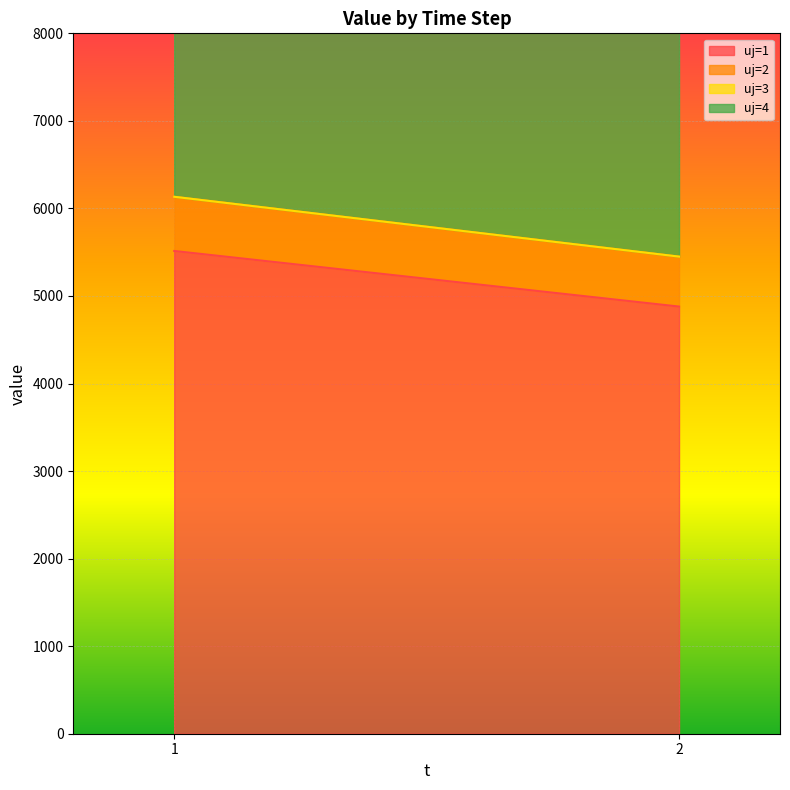

Where is uj=2 nearest to the value 594?

2